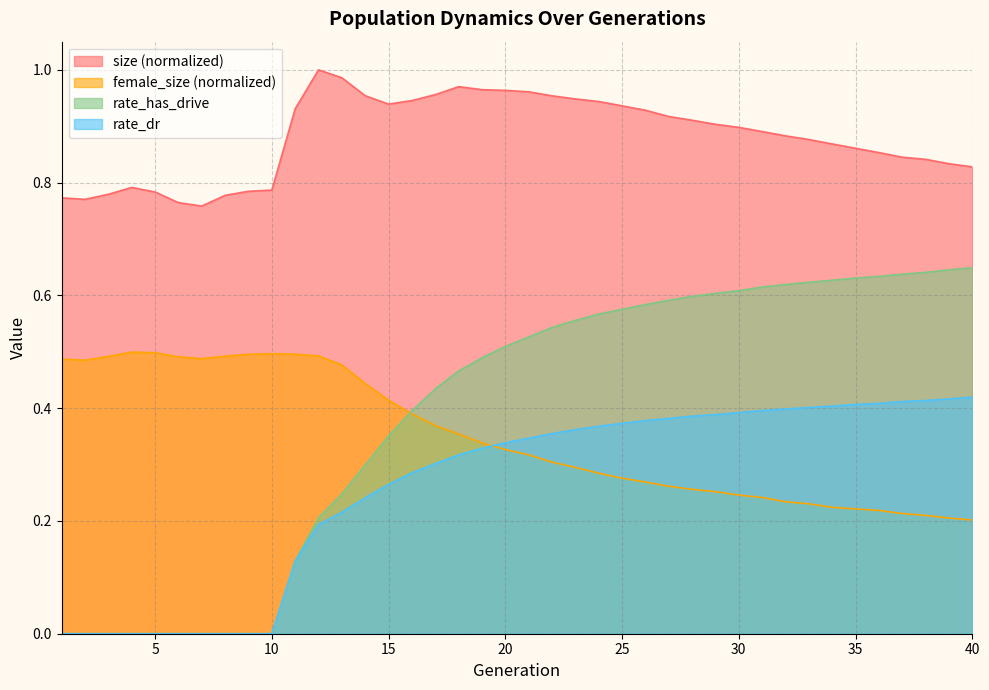

At how many categories does at least one series exceed 0?

40